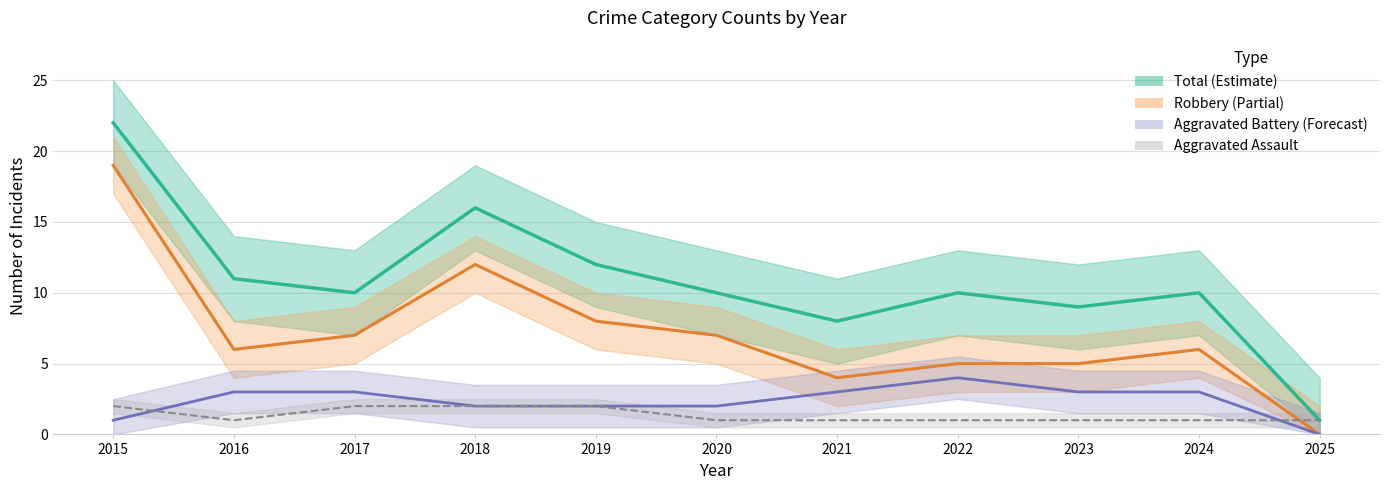

At which label is Robbery closest to 9?

2019